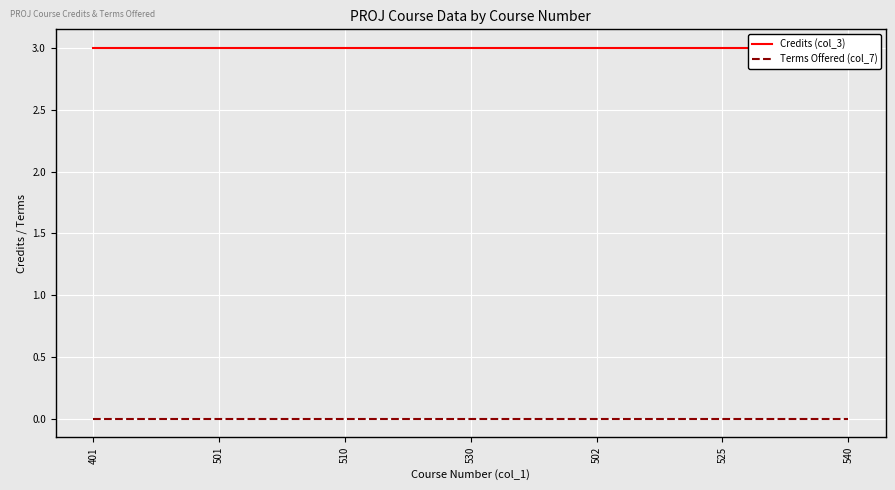

True or false: Credits (col_3) and Terms Offered (col_7) intersect in this chart.

False